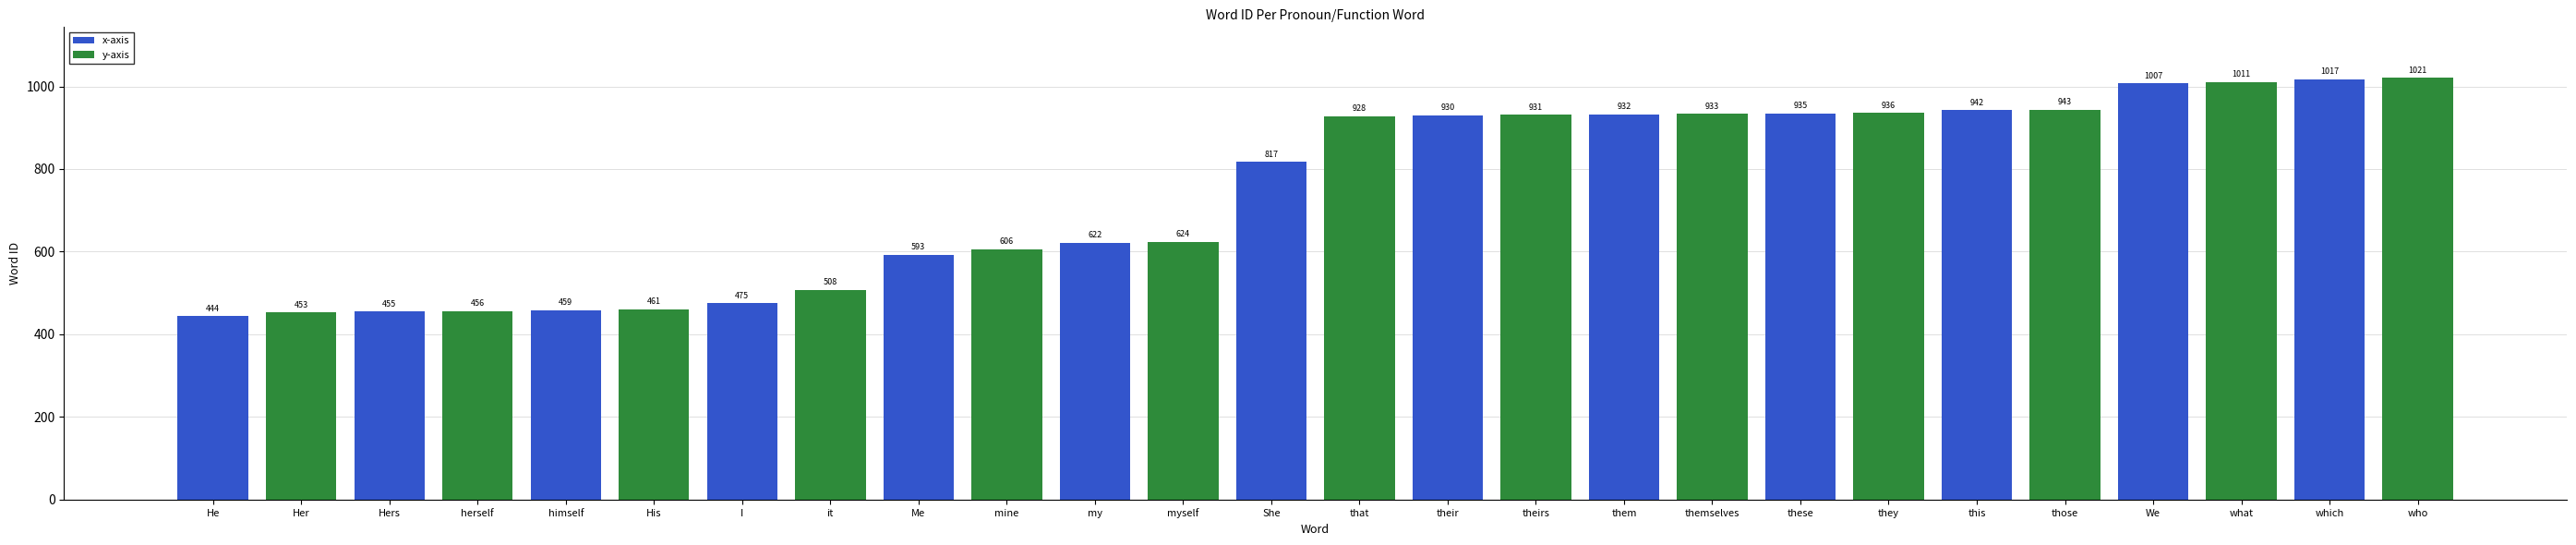

At which label is y-axis closest to 737?

my